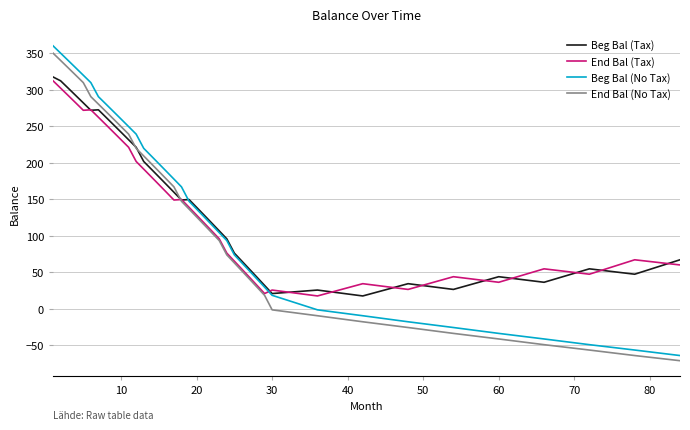

What is the difference between the maximum and minimum values in the Beg Bal (No Tax) series?

424.5